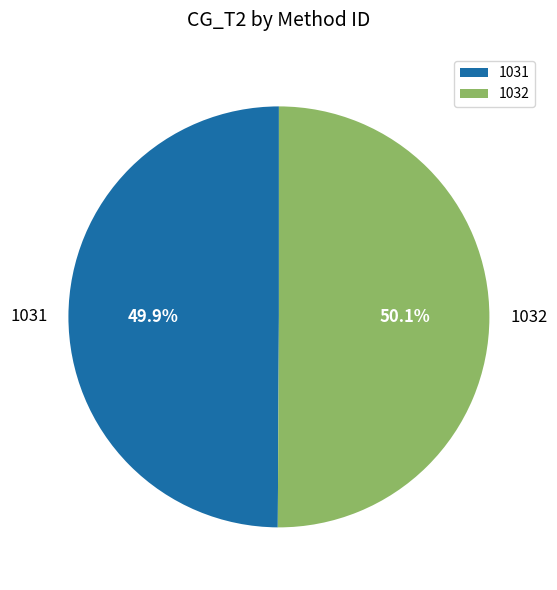

What percentage is NOT represented by 1032?

49.9%